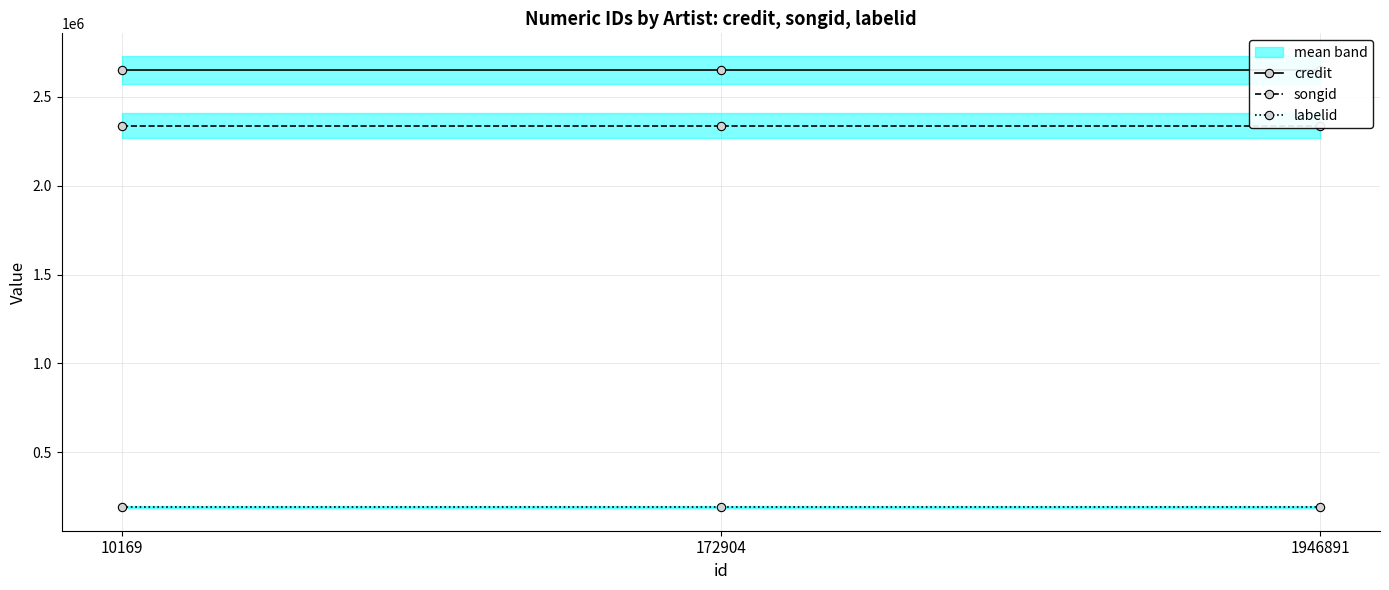

What is the total value across all series at 172904?

5180863